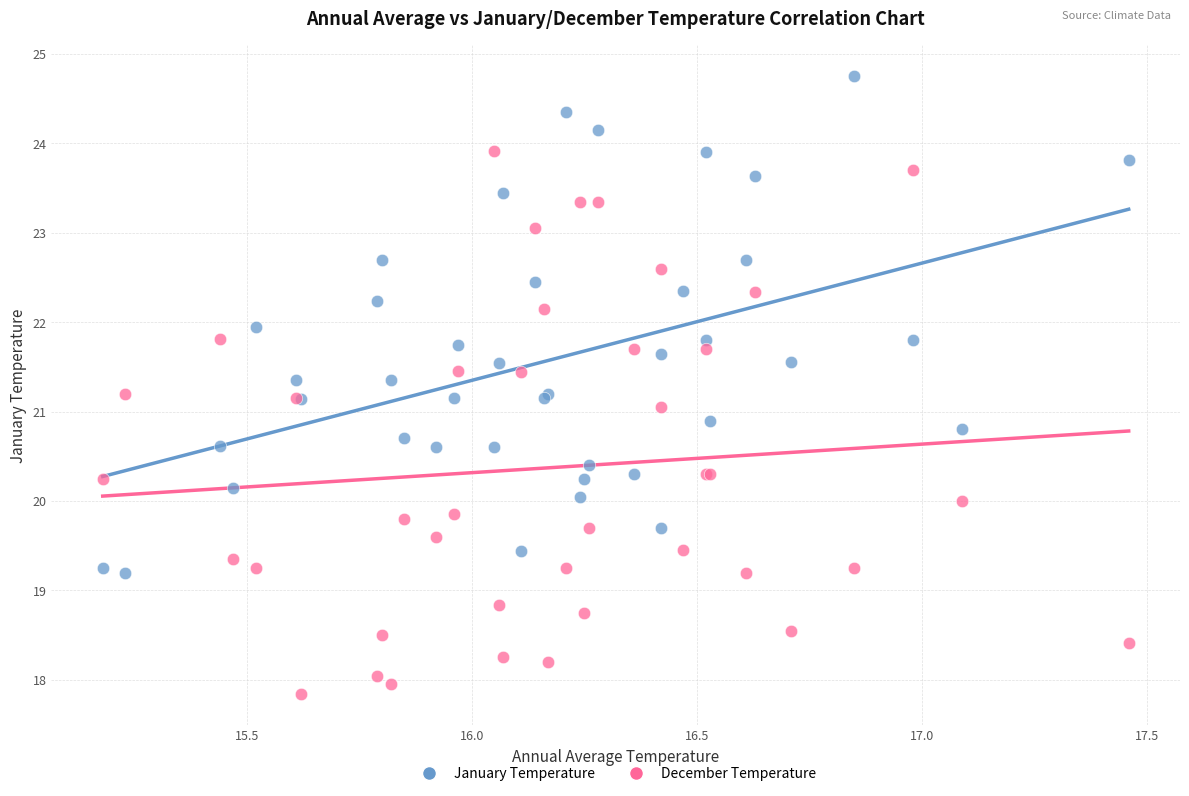

Which series reaches the maximum Y coordinate?

January Temperature